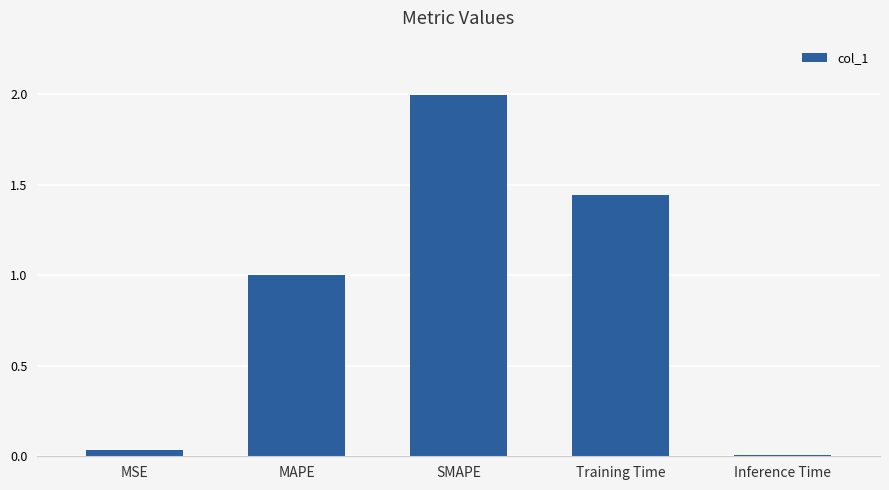

What is the difference between the maximum and second lowest values?

2.0